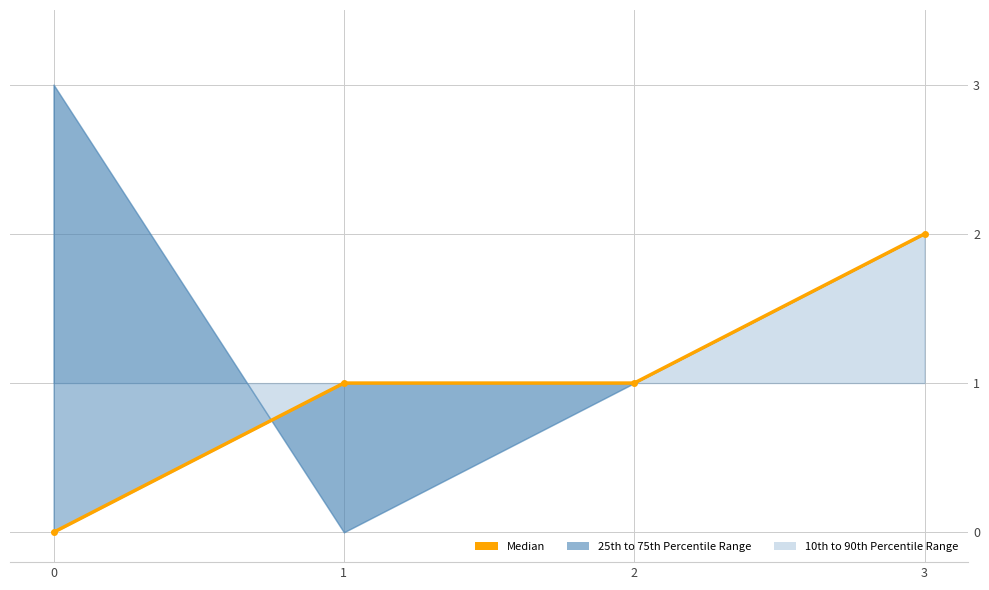

What is the change in value from 2 to 3?

+1